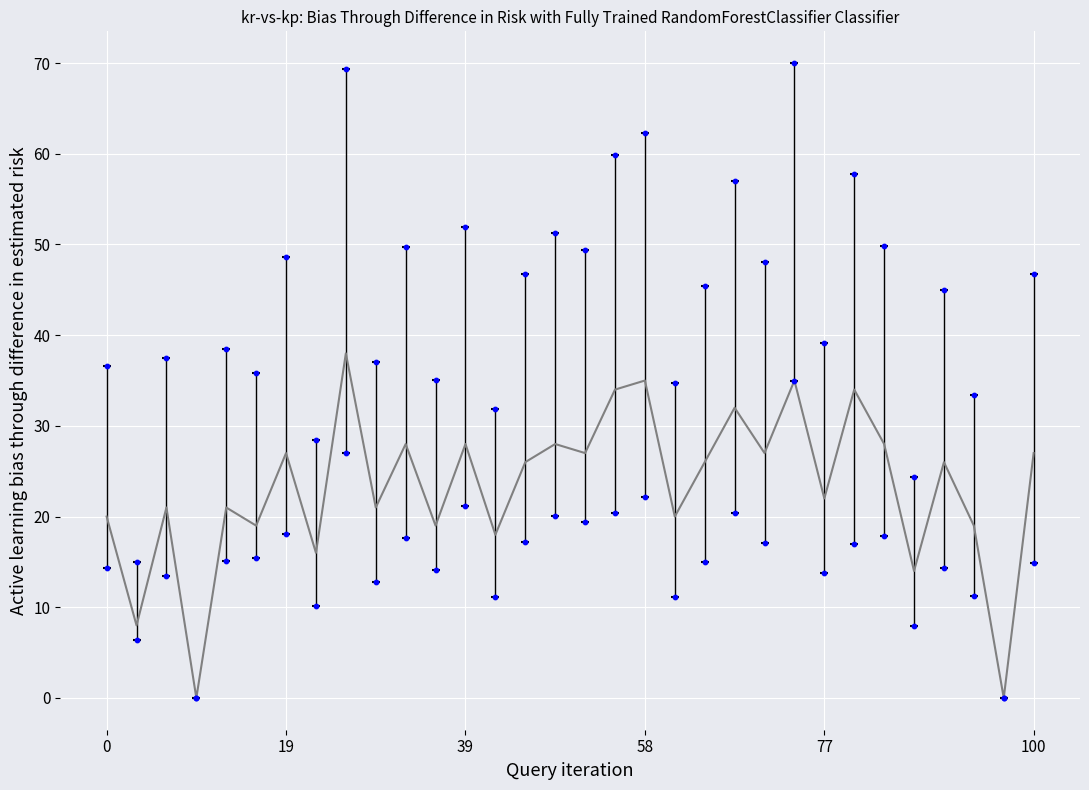

What is the change in value from 7 to 31?

+11